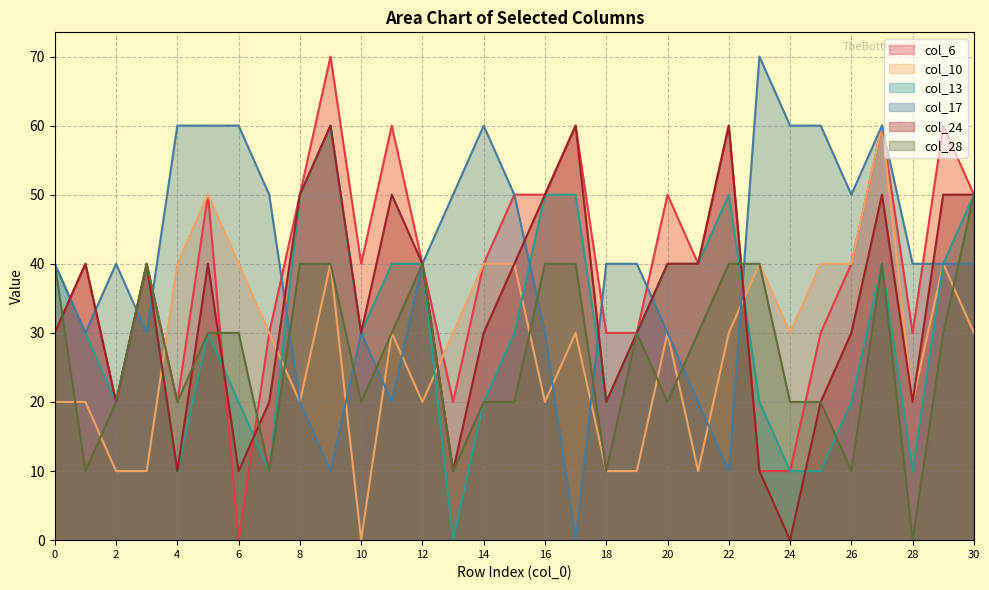

Count the number of categories in the chart.

31